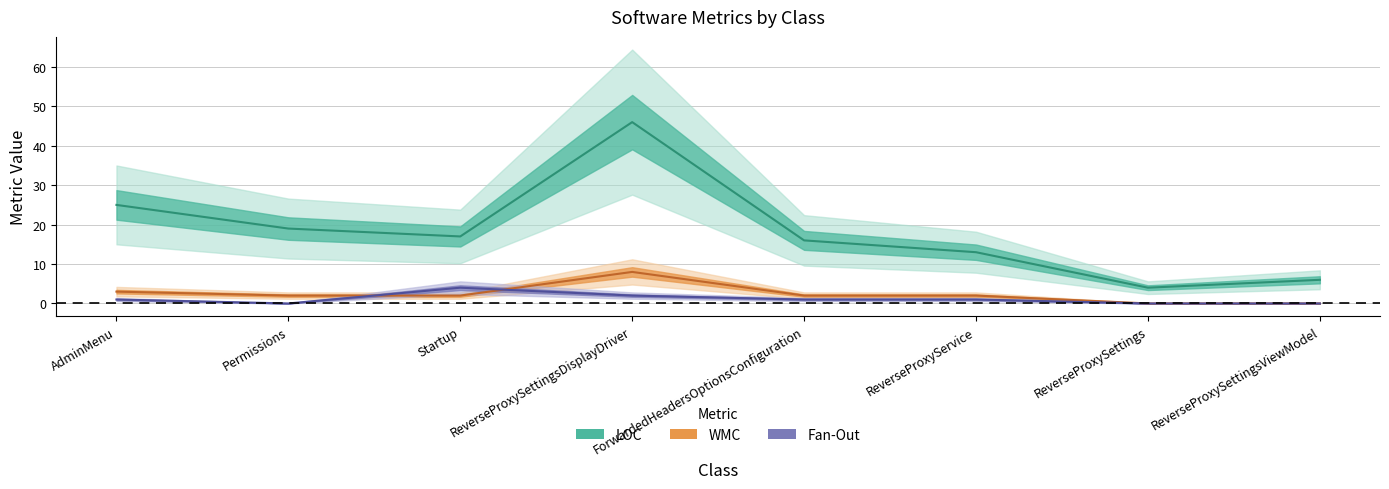

At ForwardedHeadersOptionsConfiguration, list the series in order from smallest to largest.

Fan-Out, WMC, LOC